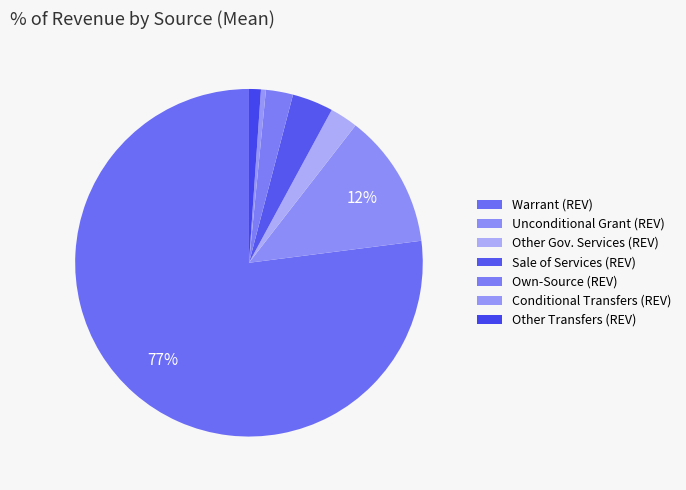

How many slices are in this pie chart?

7